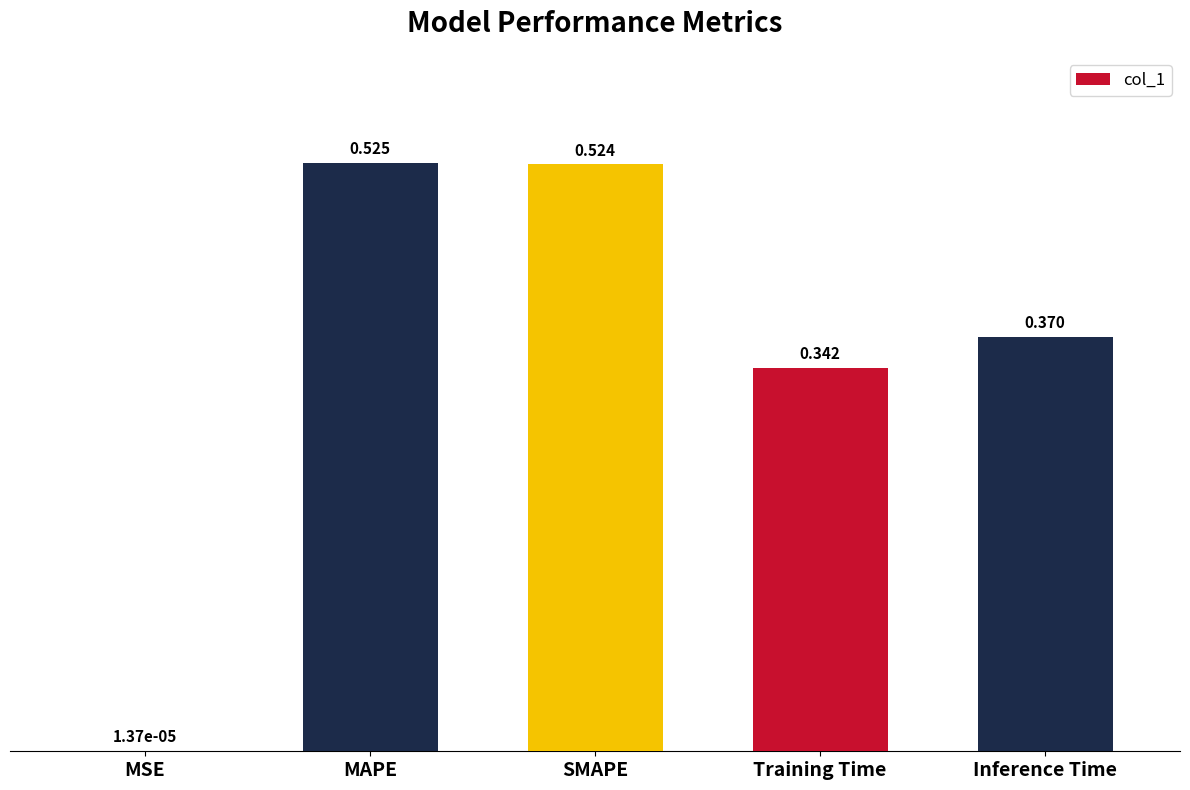

Which category has the highest value across all series?

MAPE